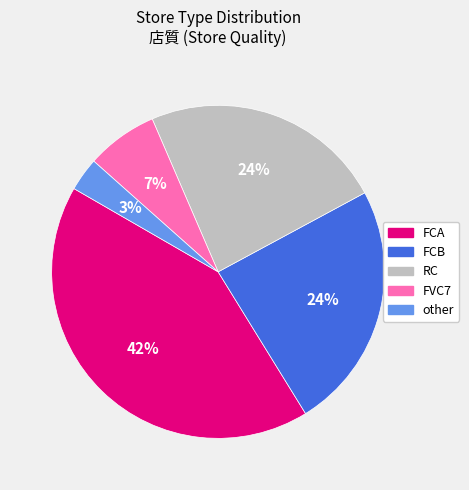

Does other represent more than half of the total?

No